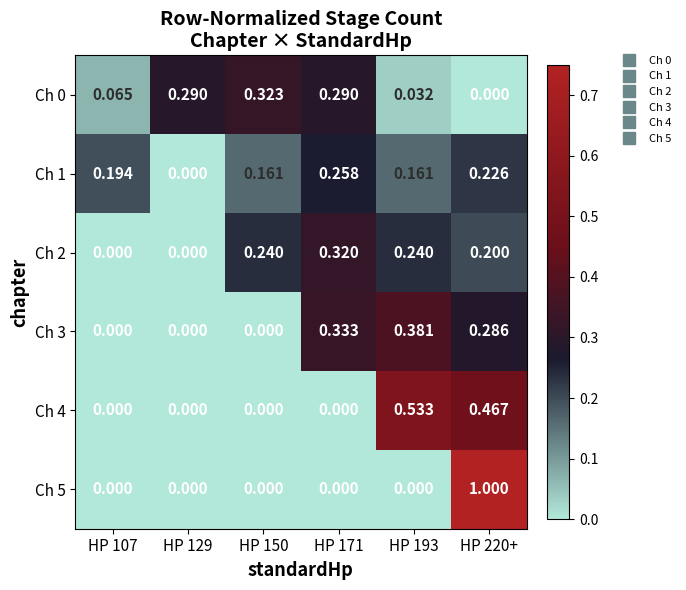

Reading left to right, transcribe all the data shown in this chart.

Ch 0: HP 107=0.1	HP 129=0.3	HP 150=0.3	HP 171=0.3	HP 193=0.0	HP 220+=0.0
Ch 1: HP 107=0.2	HP 129=0.0	HP 150=0.2	HP 171=0.3	HP 193=0.2	HP 220+=0.2
Ch 2: HP 107=0.0	HP 129=0.0	HP 150=0.2	HP 171=0.3	HP 193=0.2	HP 220+=0.2
Ch 3: HP 107=0.0	HP 129=0.0	HP 150=0.0	HP 171=0.3	HP 193=0.4	HP 220+=0.3
Ch 4: HP 107=0.0	HP 129=0.0	HP 150=0.0	HP 171=0.0	HP 193=0.5	HP 220+=0.5
Ch 5: HP 107=0.0	HP 129=0.0	HP 150=0.0	HP 171=0.0	HP 193=0.0	HP 220+=1.0